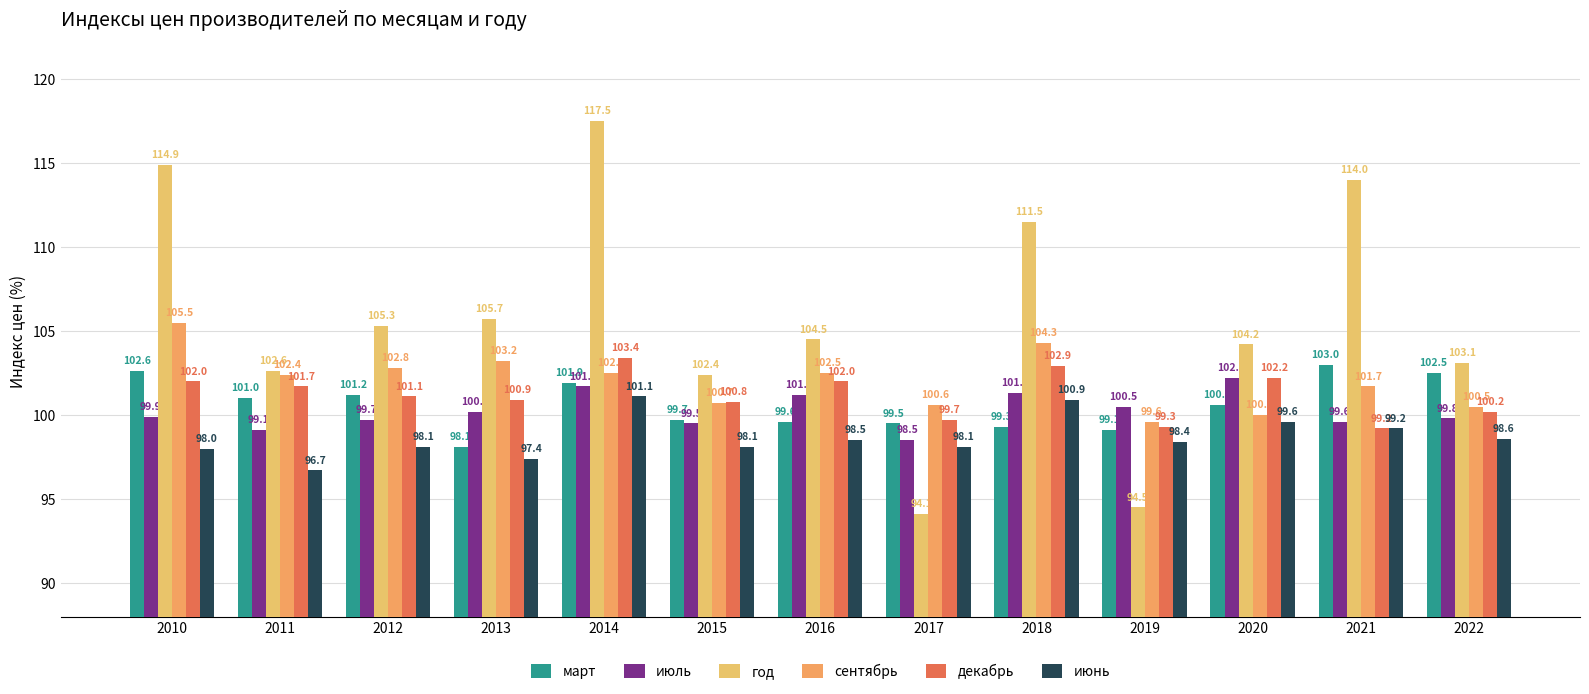

Rank the series by their maximum value, from lowest to highest.

июнь, июль, март, декабрь, сентябрь, год